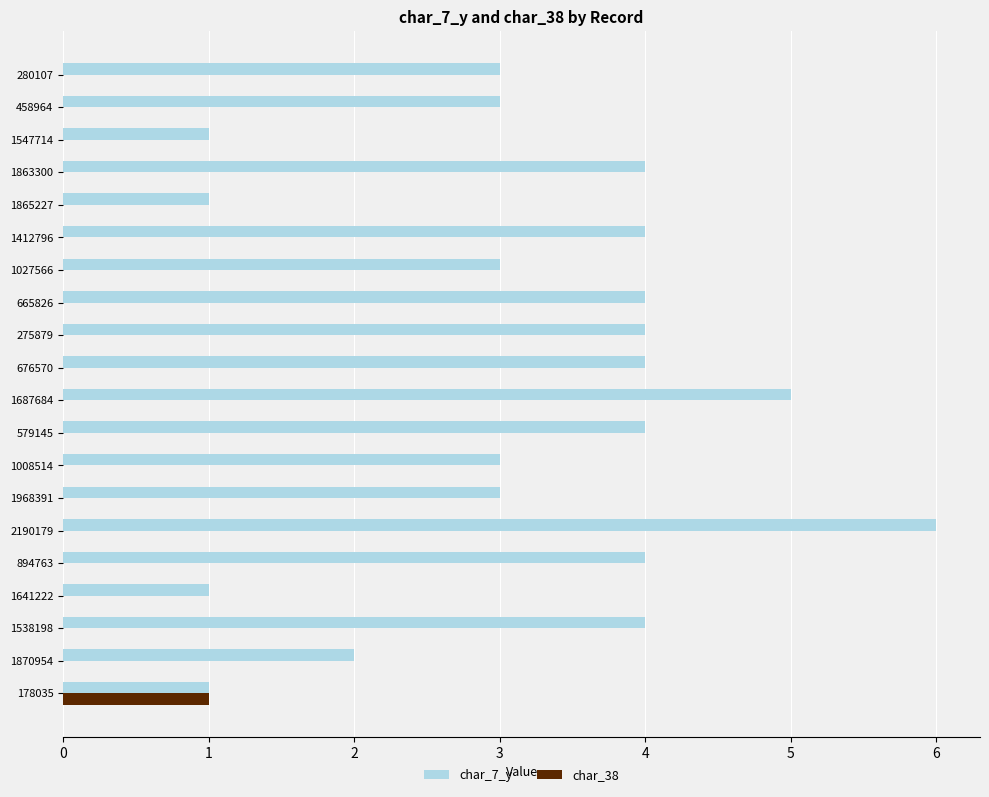

What is the approximate value of char_7_y at 1008514?

3